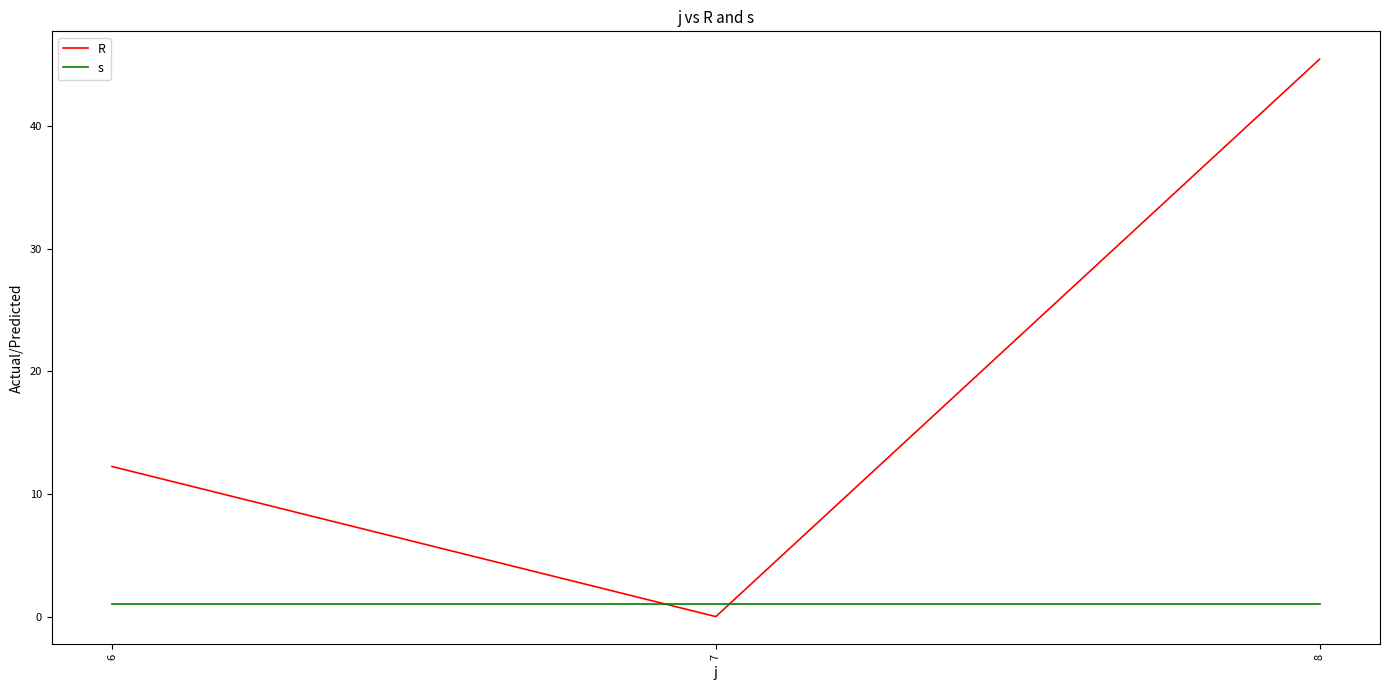

Is it true that R equals 17.5 at 6?

False